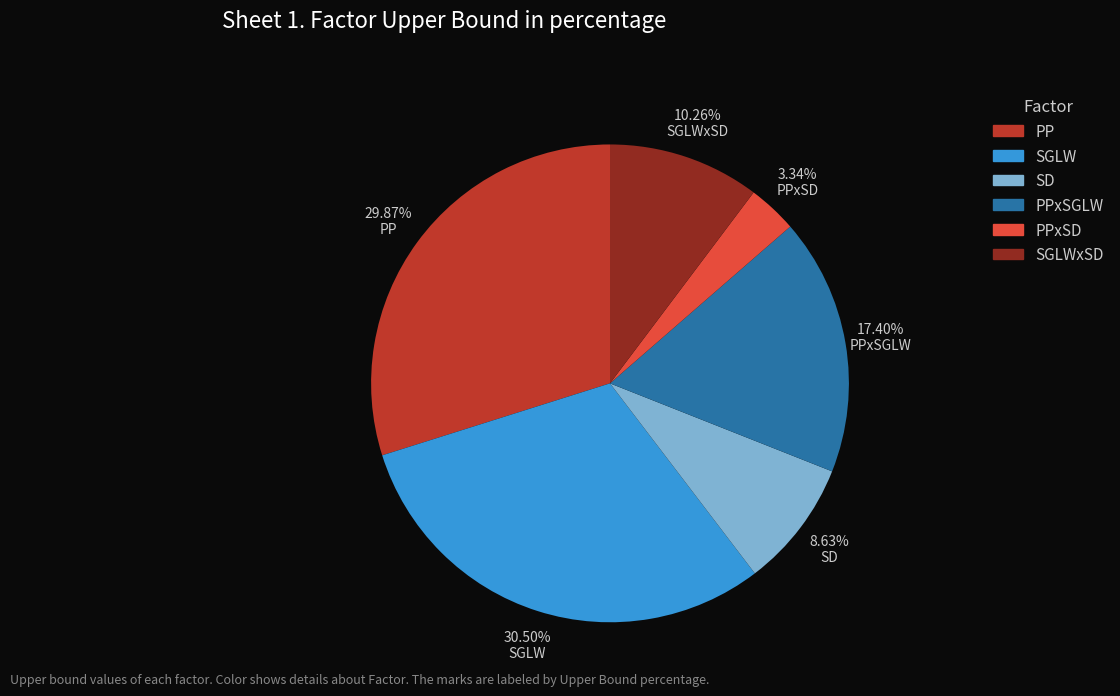

Does any single category account for the majority?

No